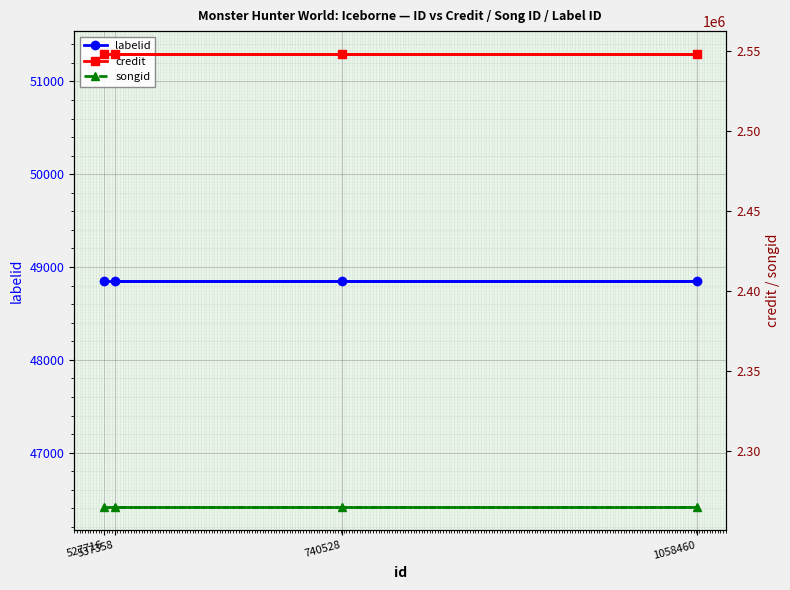

What are all the series names shown in the legend?

labelid, credit, songid